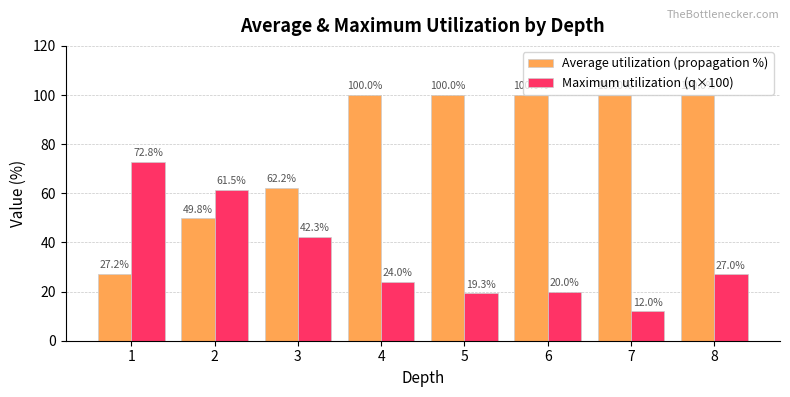

Rank the series by their average value, from lowest to highest.

Maximum utilization (q×100), Average utilization (propagation %)